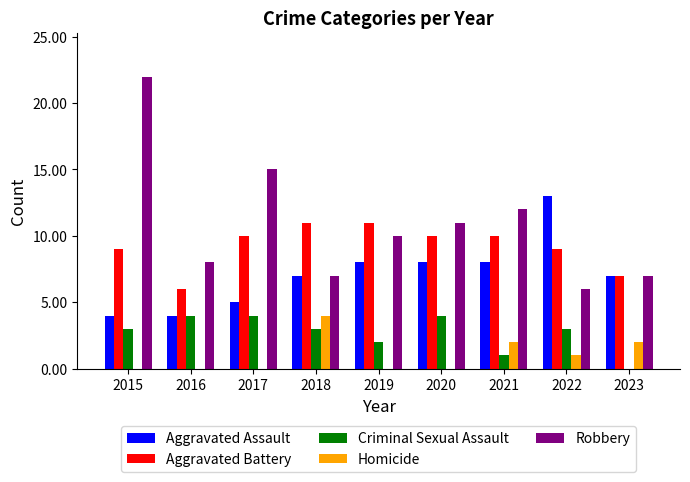

Which series changed the most between 2015 and 2019?

Robbery